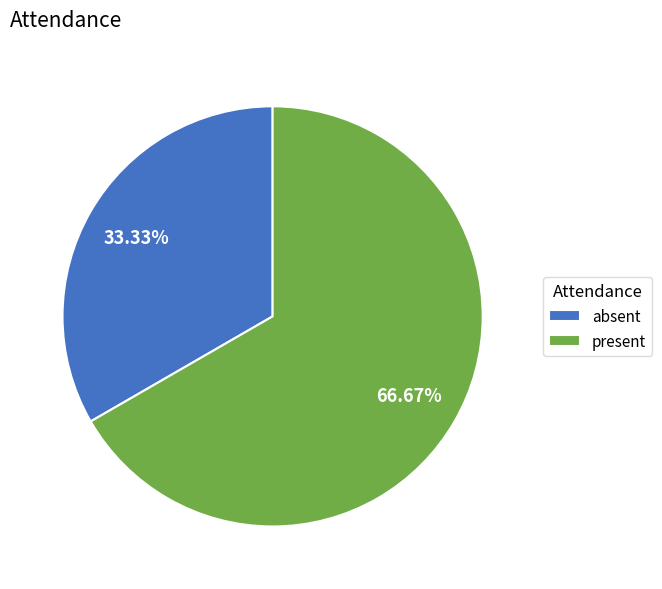

The absent slice represents 33% of the pie. True or false?

True